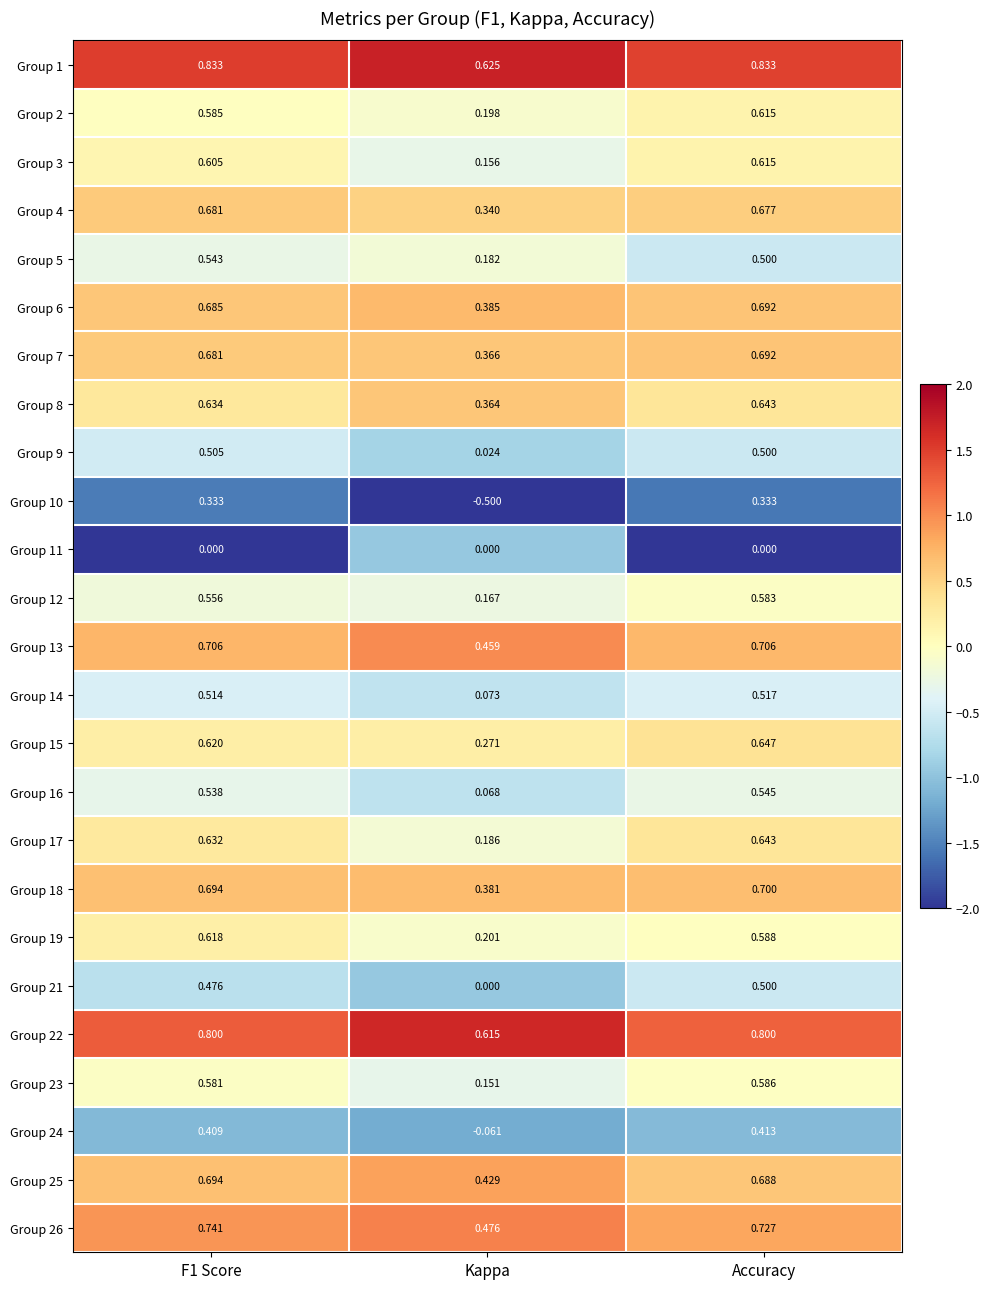

Where is Group 7 nearest to the value 0?

Kappa